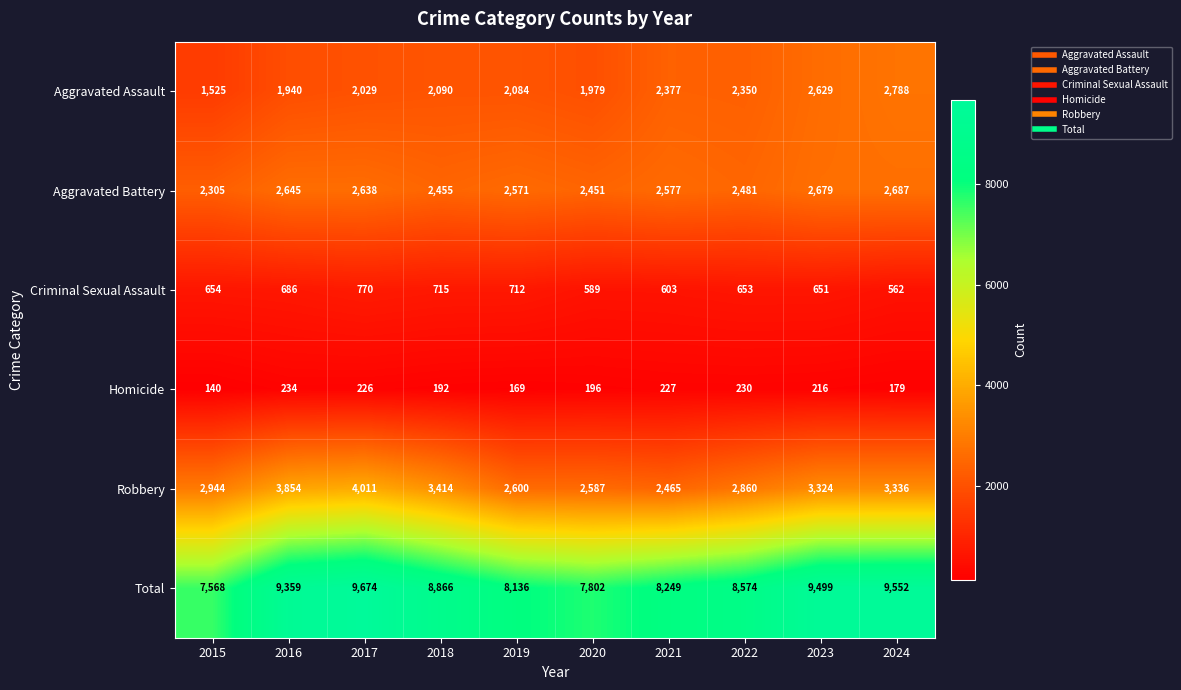

Which series has the largest range (max minus min)?

Total